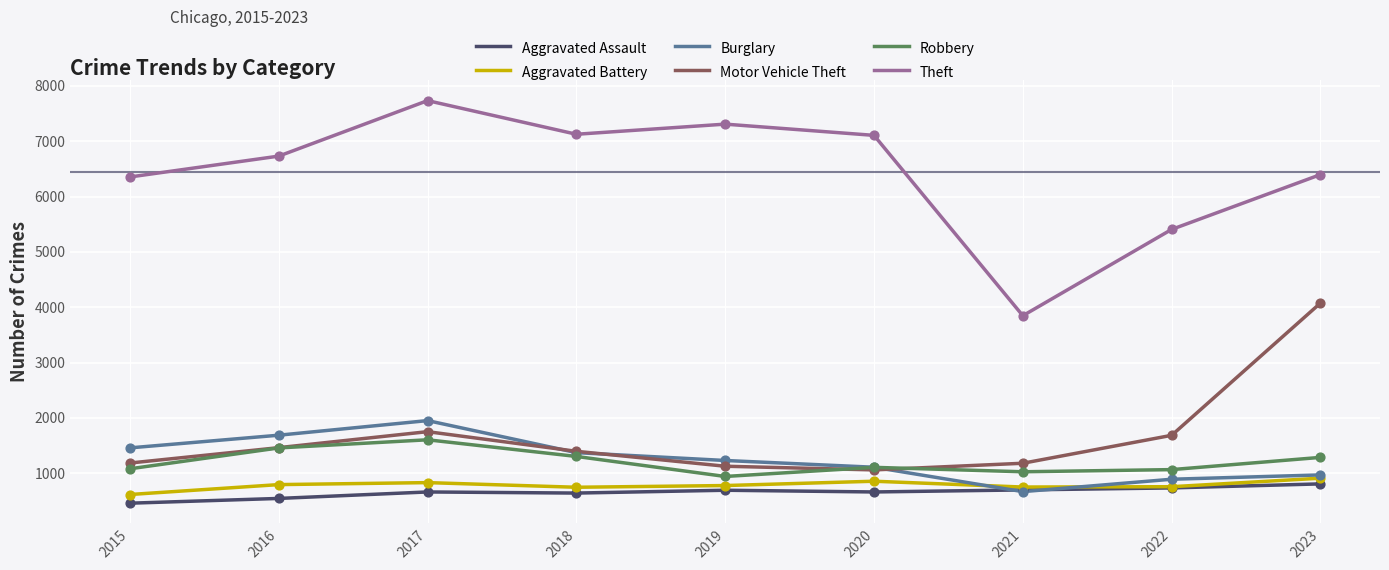

At how many categories does at least one series exceed 3781?

9